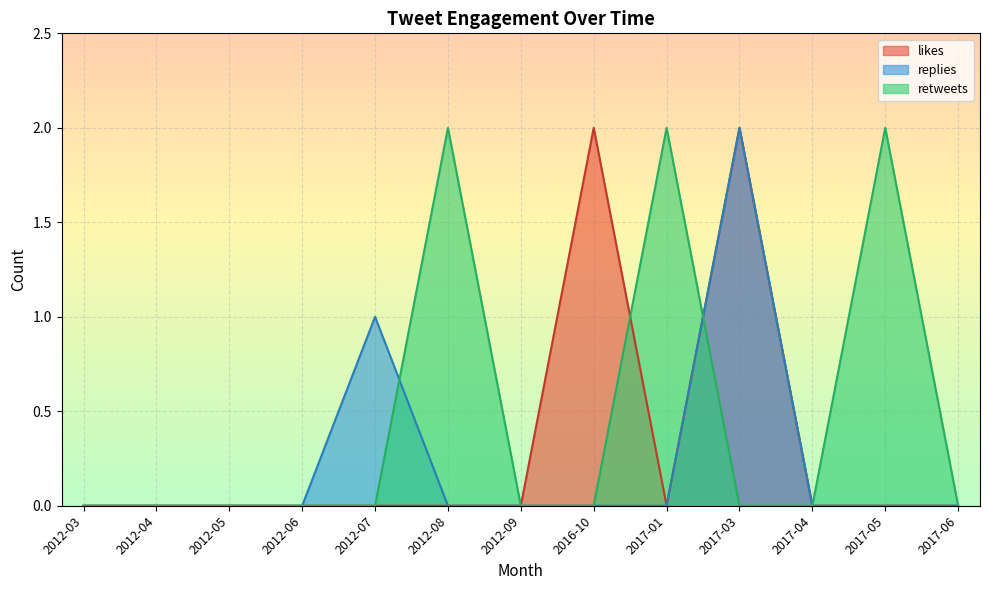

At which category is the sum across all series the highest?

2017-03